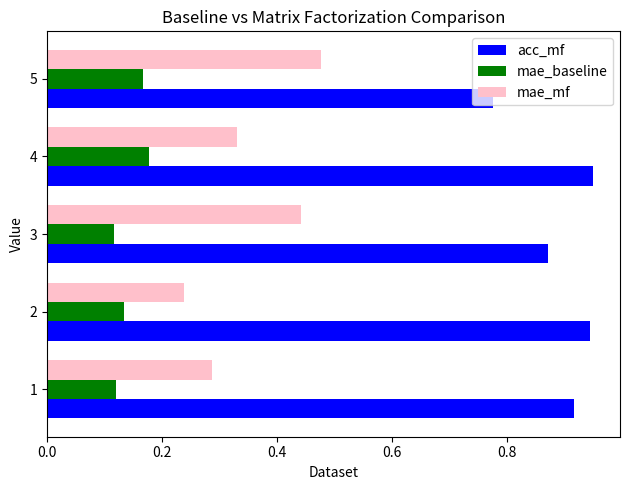

At how many categories does at least one series exceed 0?

5